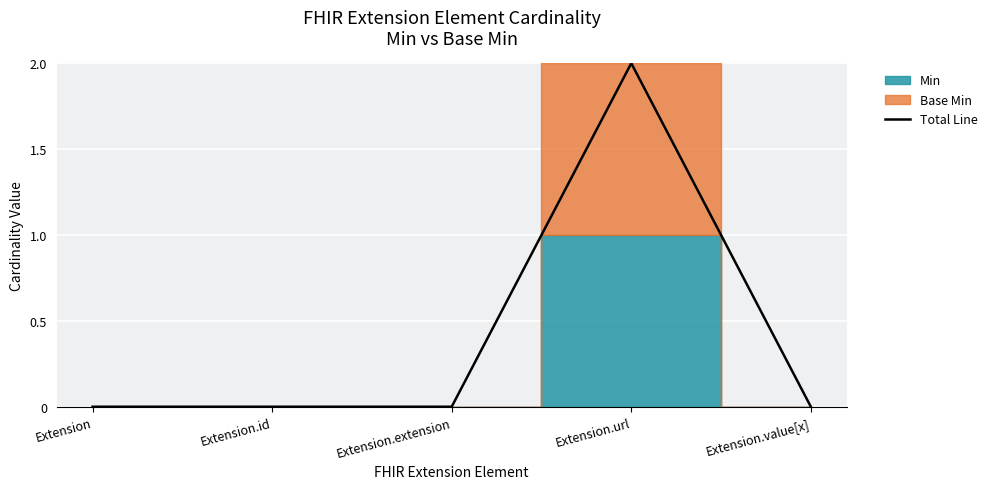

Is it true that the value at Extension.id is 0?

True